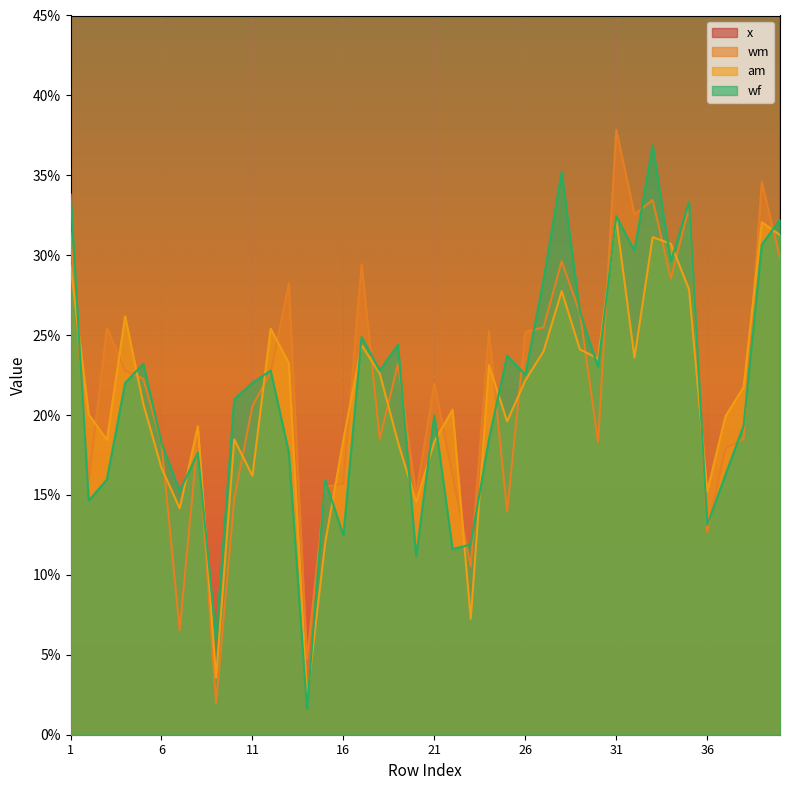

How many distinct data groups are displayed?

4